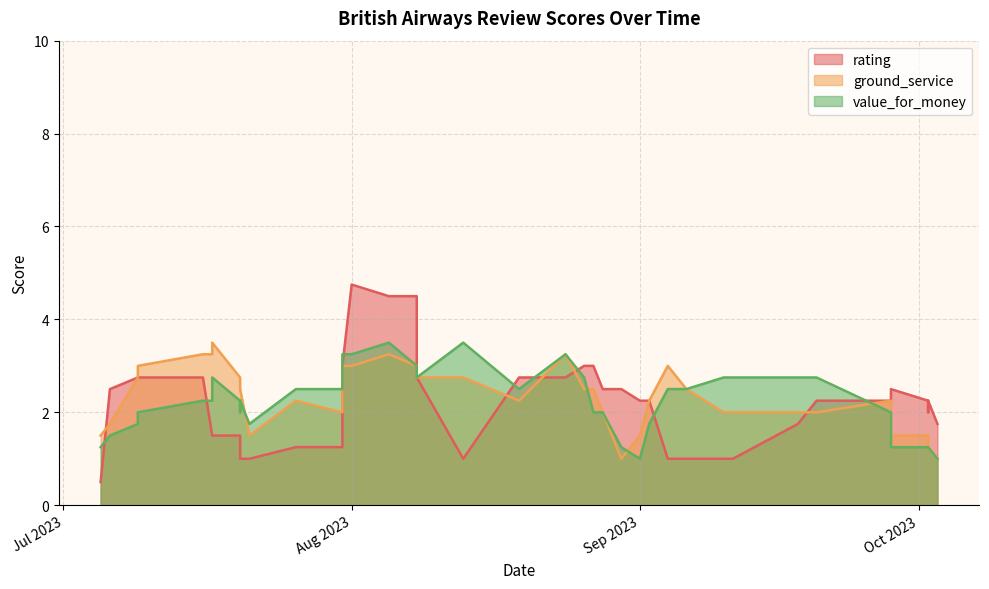

Where is value_for_money nearest to the value 3?

2023-07-31